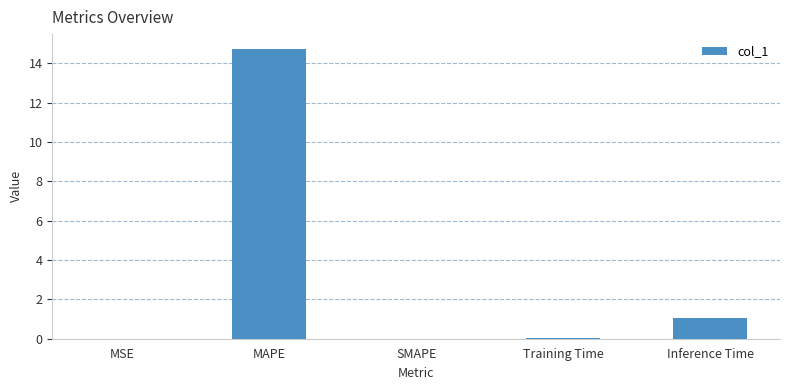

At which category does the chart reach its peak across all series?

MAPE